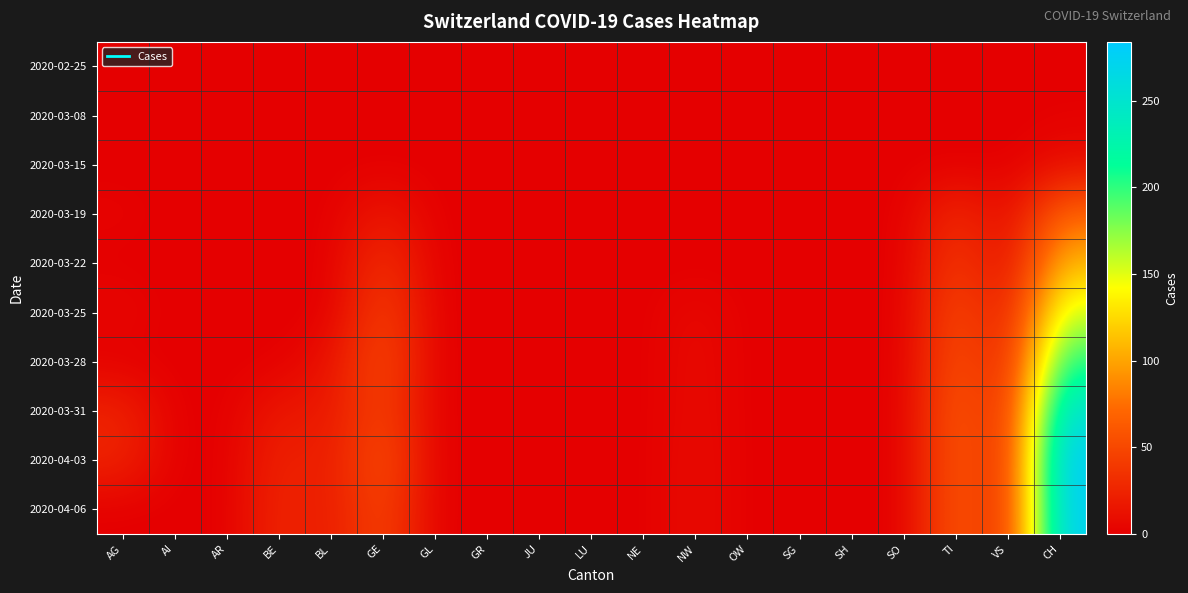

Reading left to right, transcribe all the data shown in this chart.

2020-02-25: AG=0	AI=0	AR=0	BE=0	BL=0	GE=0	GL=0	GR=0	JU=0	LU=0	NE=0	NW=0	OW=0	SG=0	SH=0	SO=0	TI=0	VS=0	CH=0
2020-03-08: AG=0	AI=0	AR=0	BE=0	BL=0	GE=0	GL=0	GR=0	JU=0	LU=0	NE=0	NW=0	OW=0	SG=0	SH=0	SO=0	TI=0	VS=0	CH=1
2020-03-15: AG=0	AI=0	AR=0	BE=0	BL=0	GE=0	GL=0	GR=0	JU=0	LU=0	NE=0	NW=0	OW=0	SG=0	SH=0	SO=0	TI=0	VS=0	CH=9
2020-03-19: AG=3	AI=0	AR=0	BE=0	BL=0	GE=18	GL=0	GR=0	JU=0	LU=0	NE=0	NW=0	OW=0	SG=0	SH=0	SO=0	TI=32	VS=5	CH=70
2020-03-22: AG=0	AI=0	AR=0	BE=0	BL=0	GE=36	GL=0	GR=0	JU=0	LU=0	NE=0	NW=0	OW=0	SG=0	SH=0	SO=0	TI=43	VS=7	CH=110
2020-03-25: AG=5	AI=0	AR=0	BE=0	BL=0	GE=48	GL=0	GR=0	JU=0	LU=0	NE=0	NW=7	OW=0	SG=0	SH=0	SO=0	TI=55	VS=14	CH=157
2020-03-28: AG=0	AI=0	AR=0	BE=0	BL=13	GE=54	GL=0	GR=0	JU=0	LU=0	NE=0	NW=8	OW=0	SG=0	SH=0	SO=0	TI=60	VS=19	CH=206
2020-03-31: AG=25	AI=0	AR=0	BE=18	BL=16	GE=49	GL=0	GR=0	JU=0	LU=0	NE=0	NW=8	OW=0	SG=0	SH=0	SO=0	TI=67	VS=23	CH=256
2020-04-03: AG=26	AI=0	AR=0	BE=26	BL=18	GE=58	GL=0	GR=0	JU=0	LU=0	NE=0	NW=9	OW=0	SG=0	SH=0	SO=0	TI=67	VS=23	CH=284
2020-04-06: AG=0	AI=0	AR=0	BE=28	BL=17	GE=51	GL=0	GR=0	JU=0	LU=0	NE=0	NW=9	OW=0	SG=0	SH=0	SO=0	TI=67	VS=23	CH=280